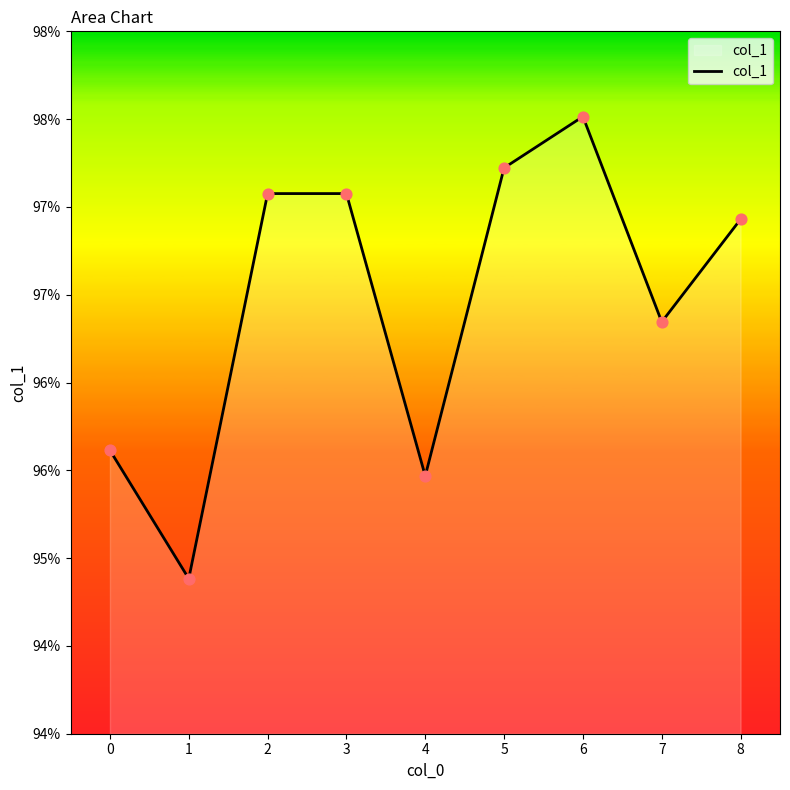

Between 5 and 1, which is larger?

5